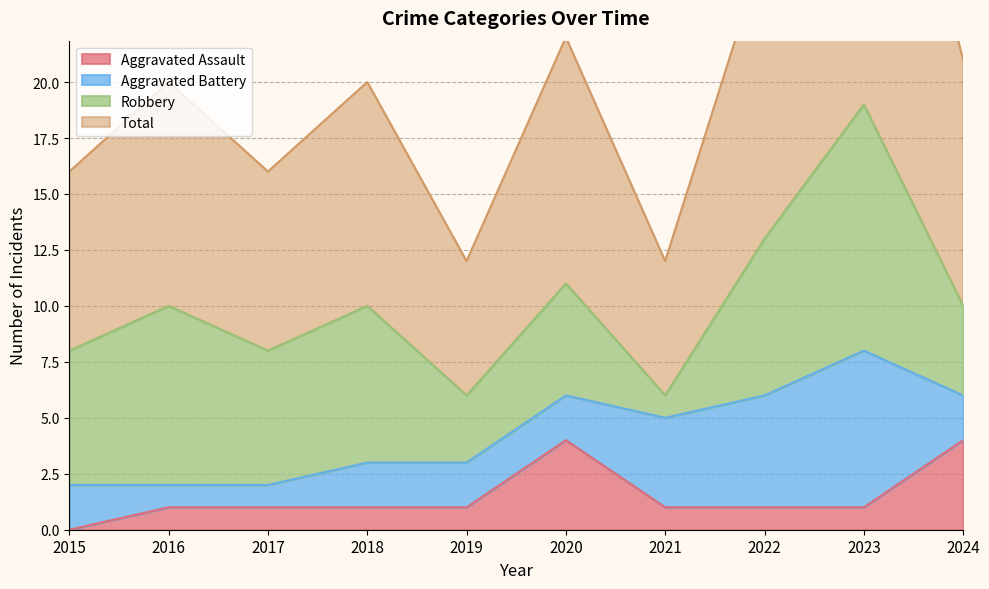

The value of Aggravated Assault at 2022 is 1. True or false?

True